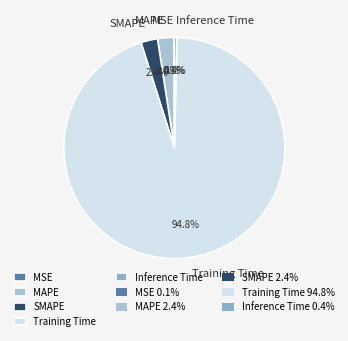

What is the largest slice in the pie chart?

Training Time